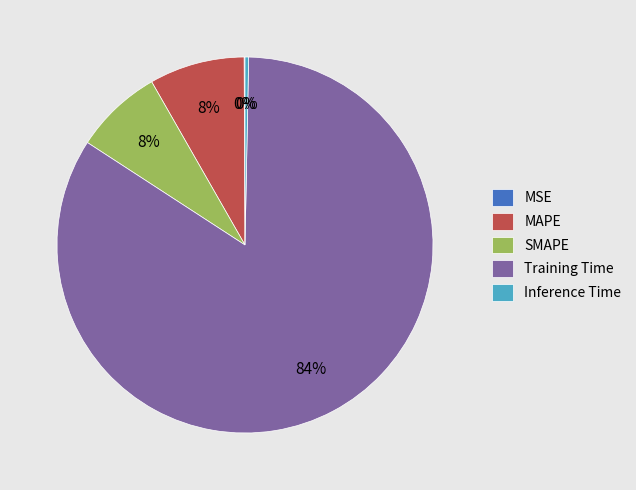

True or false: MAPE accounts for 14% of the total.

False